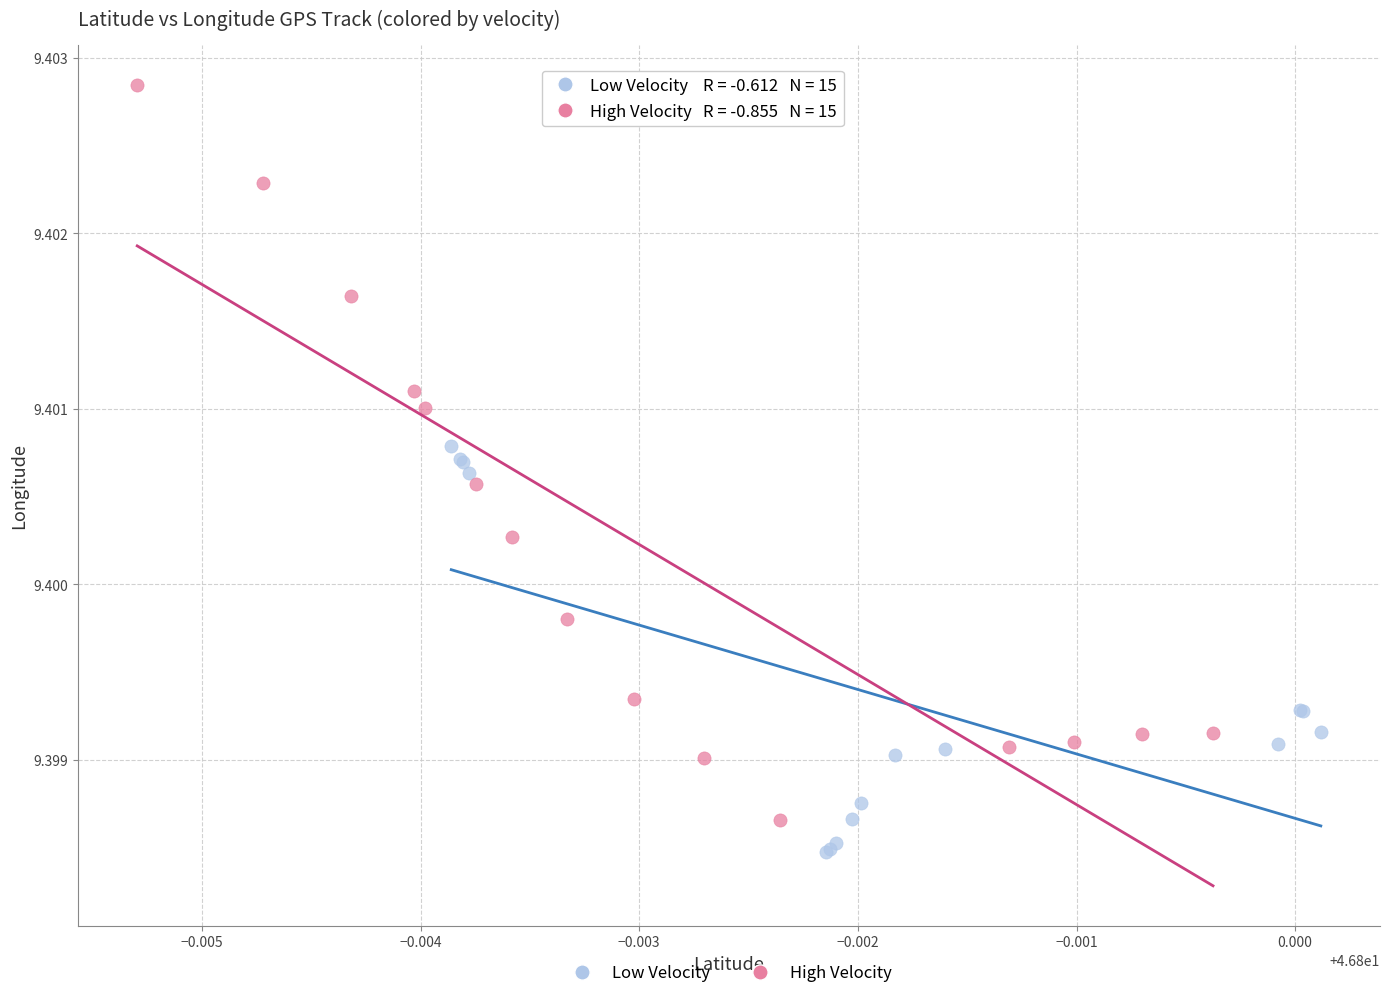

Which series has the largest Y range (max minus min)?

High Velocity